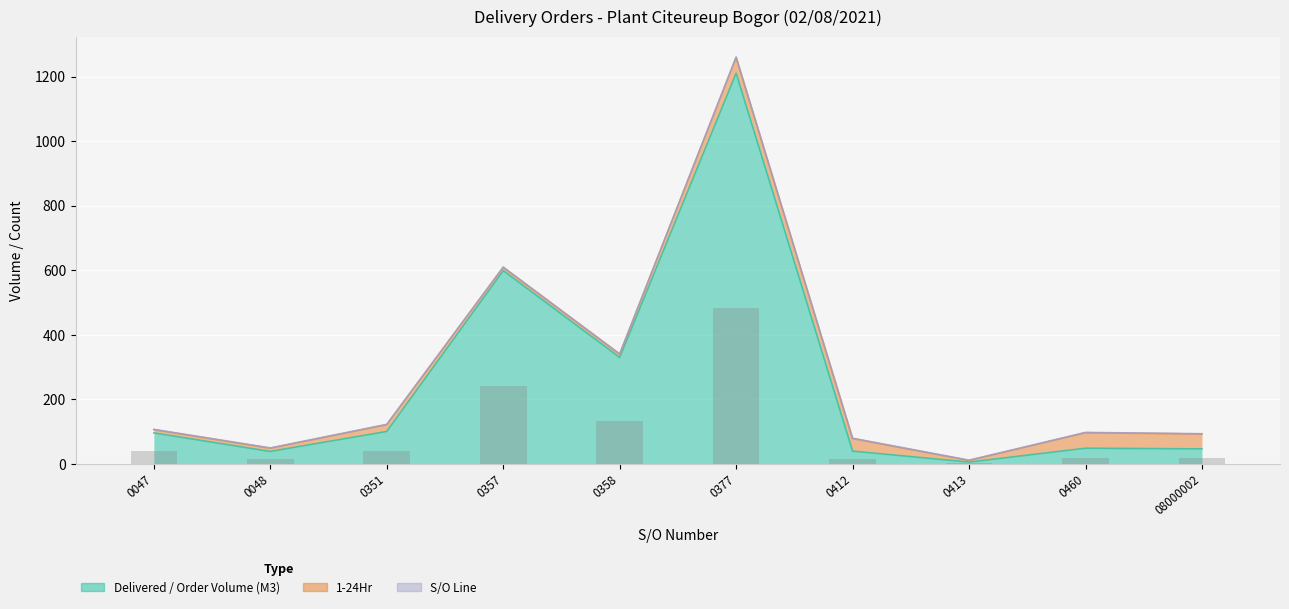

Which series changed the most between SO02-IDM210700413 and SO03-IDM210700460?

Delivered / Order Volume (M3)